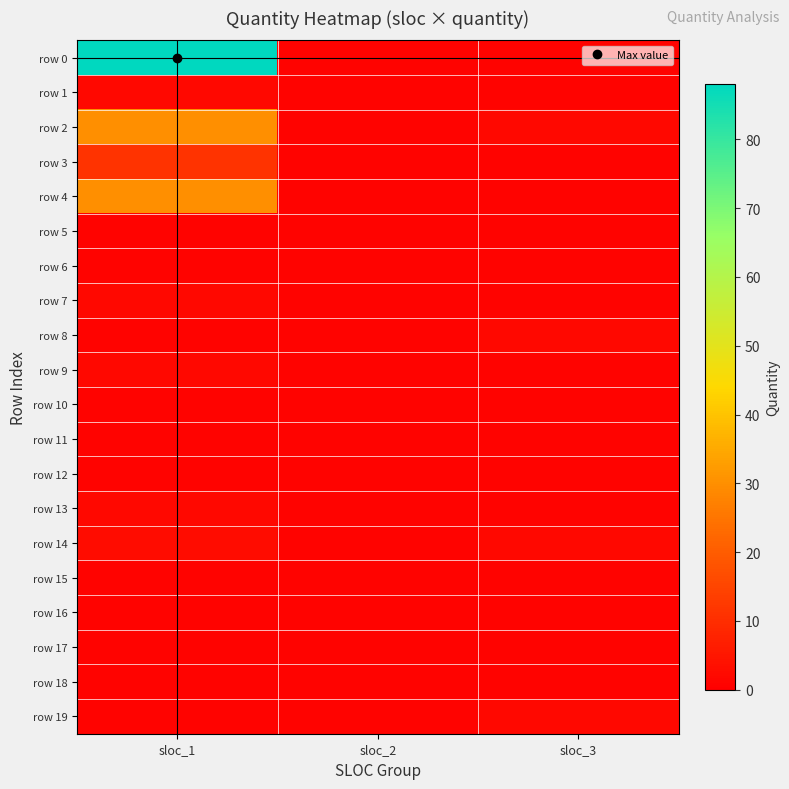

At which category is the sum across all series the highest?

sloc_1